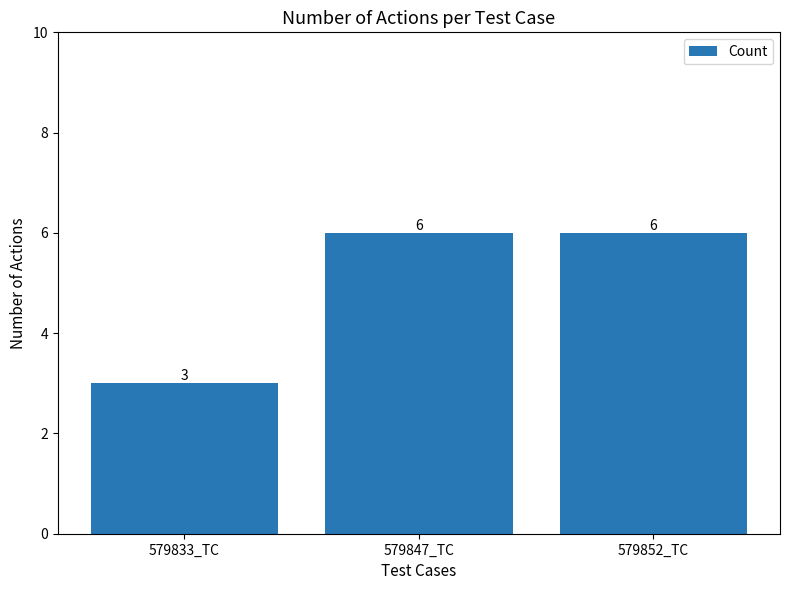

Between 579833_TC and 579847_TC, which is larger?

579847_TC